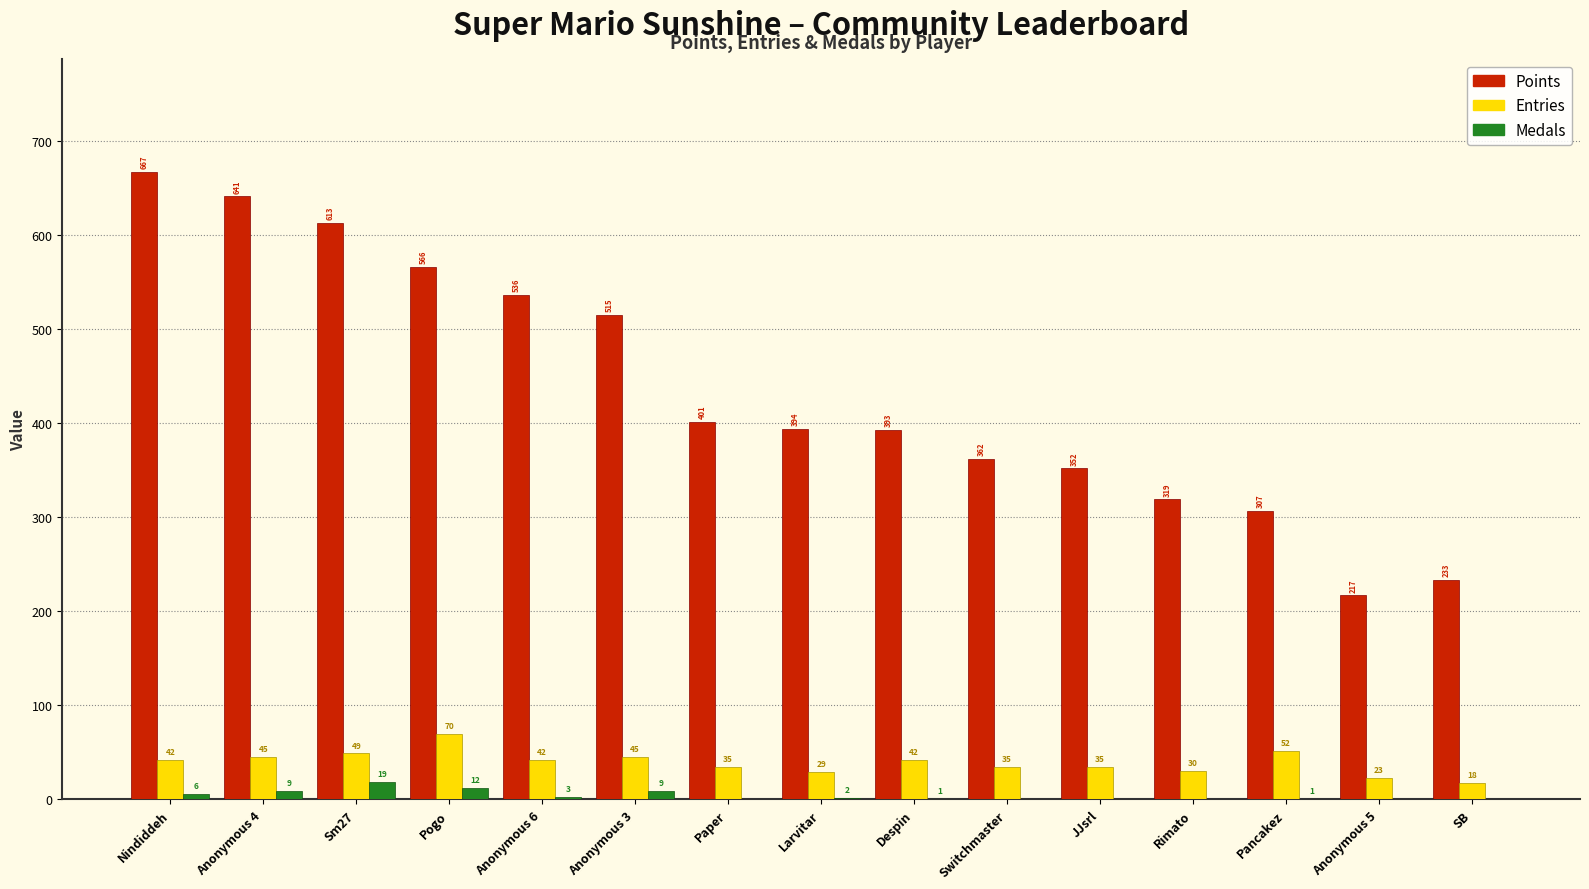

Which label corresponds to the largest value in the chart?

Nindiddeh